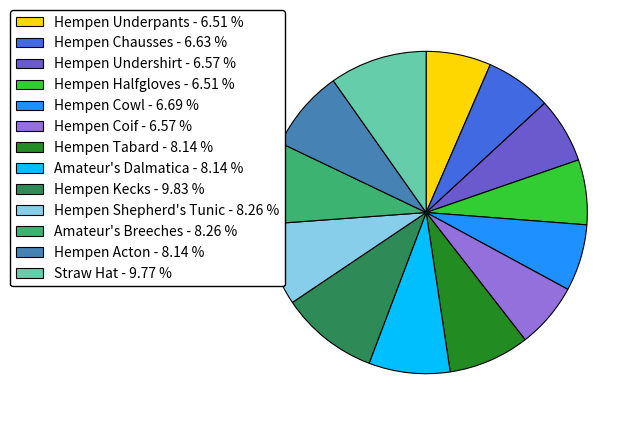

How many slices are in this pie chart?

13